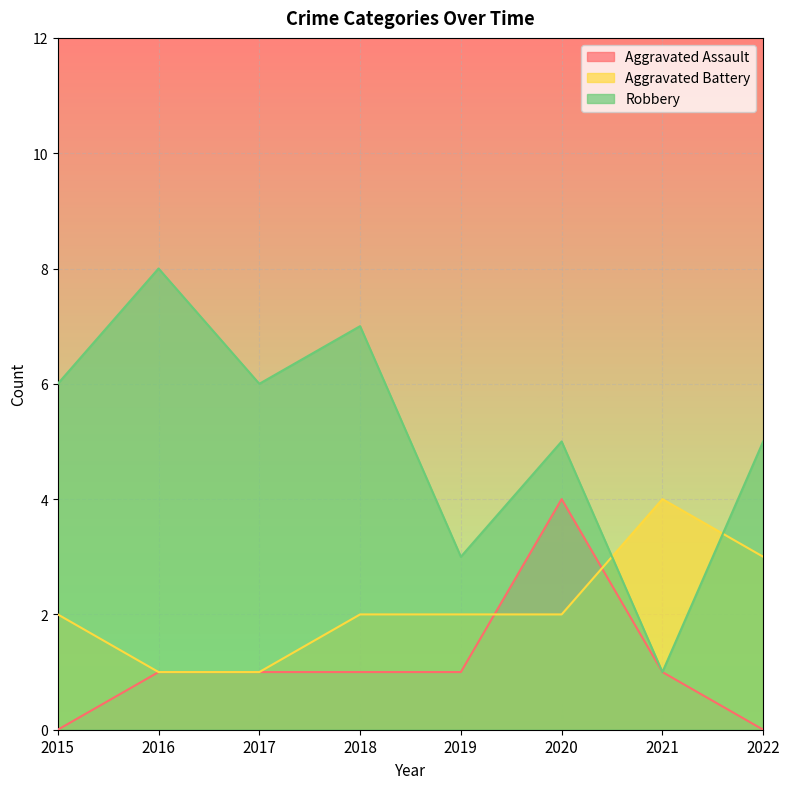

Which series has the largest total across all categories?

Robbery